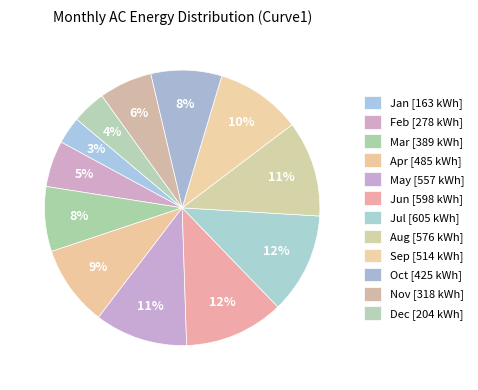

Is it true that Sep is 10% of the pie?

True